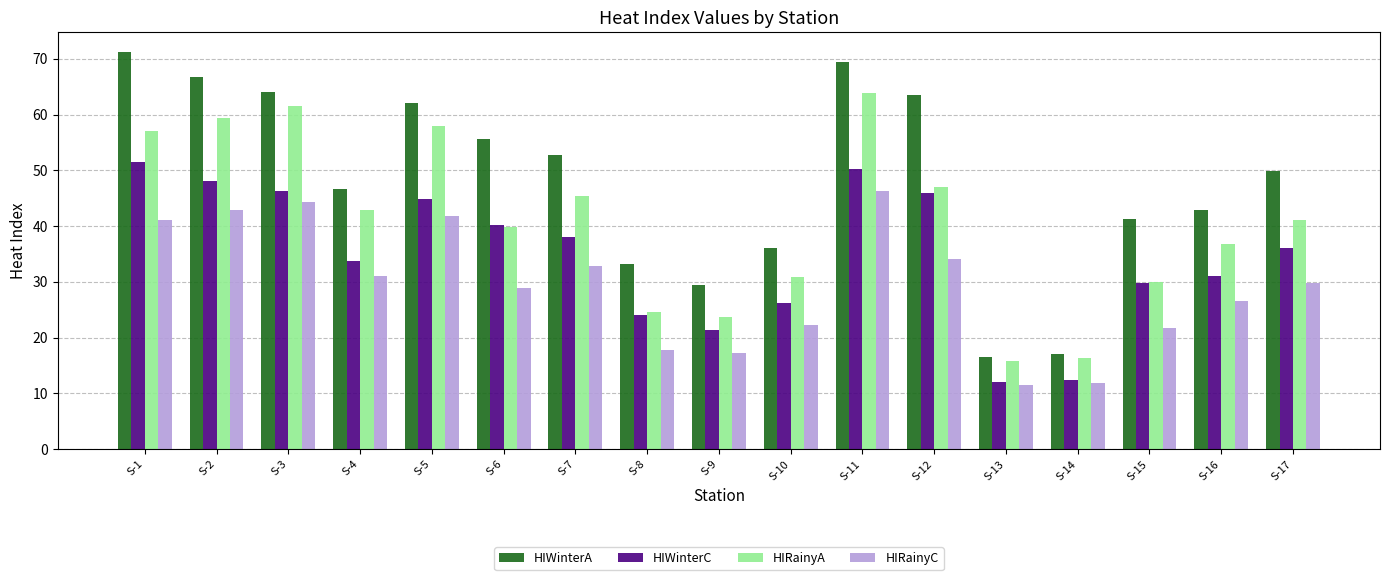

What are all the series names shown in the legend?

HIWinterA, HIWinterC, HIRainyA, HIRainyC